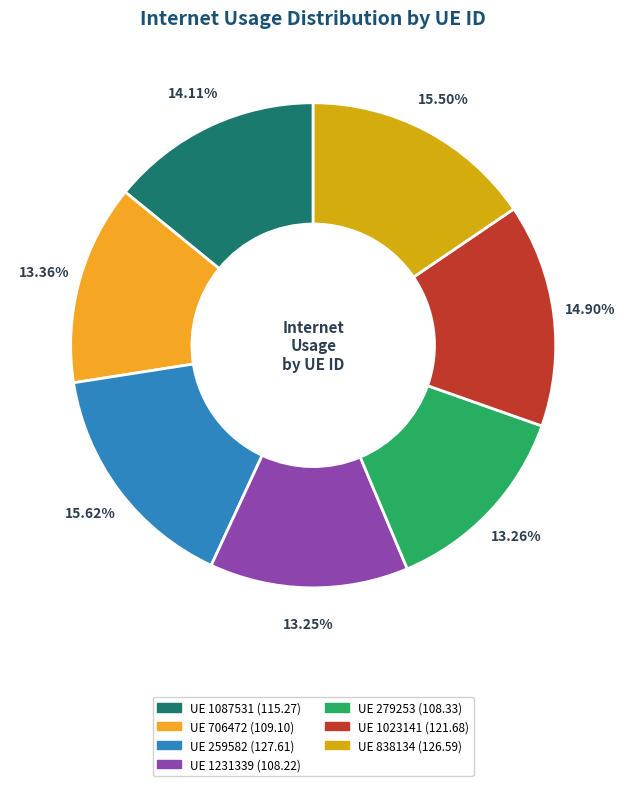

Is there a majority slice in this chart?

No